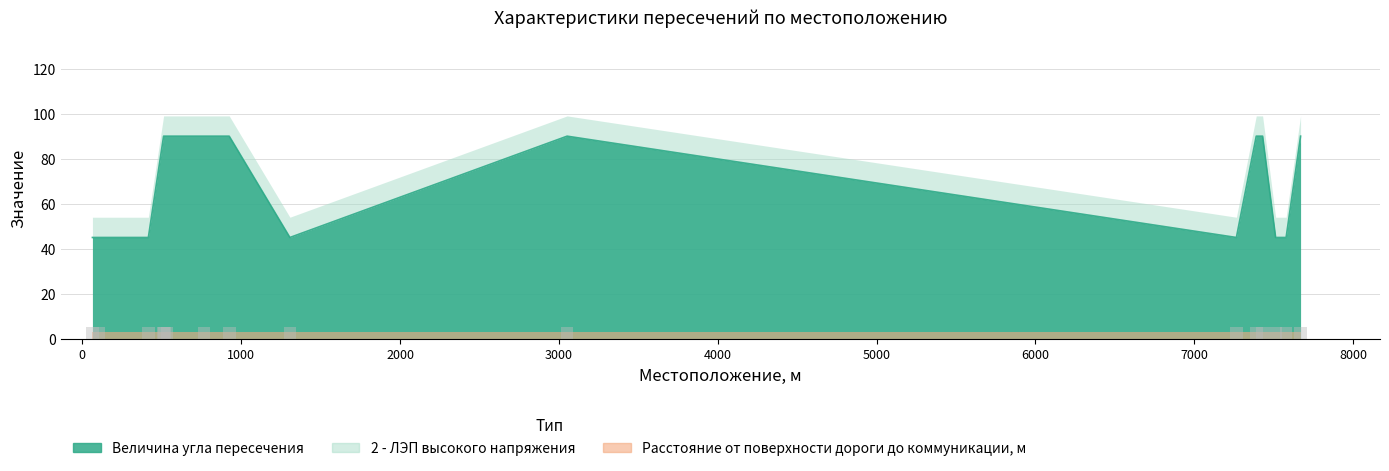

How many bars are there in total?

48